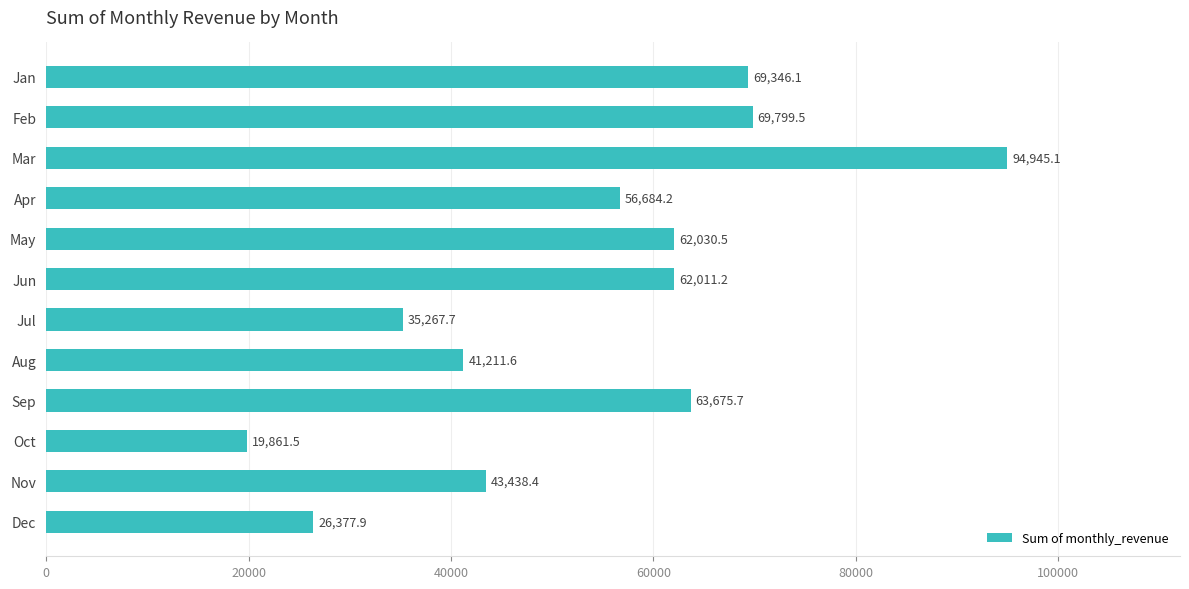

What is the difference between the maximum and second lowest values?

68567.1